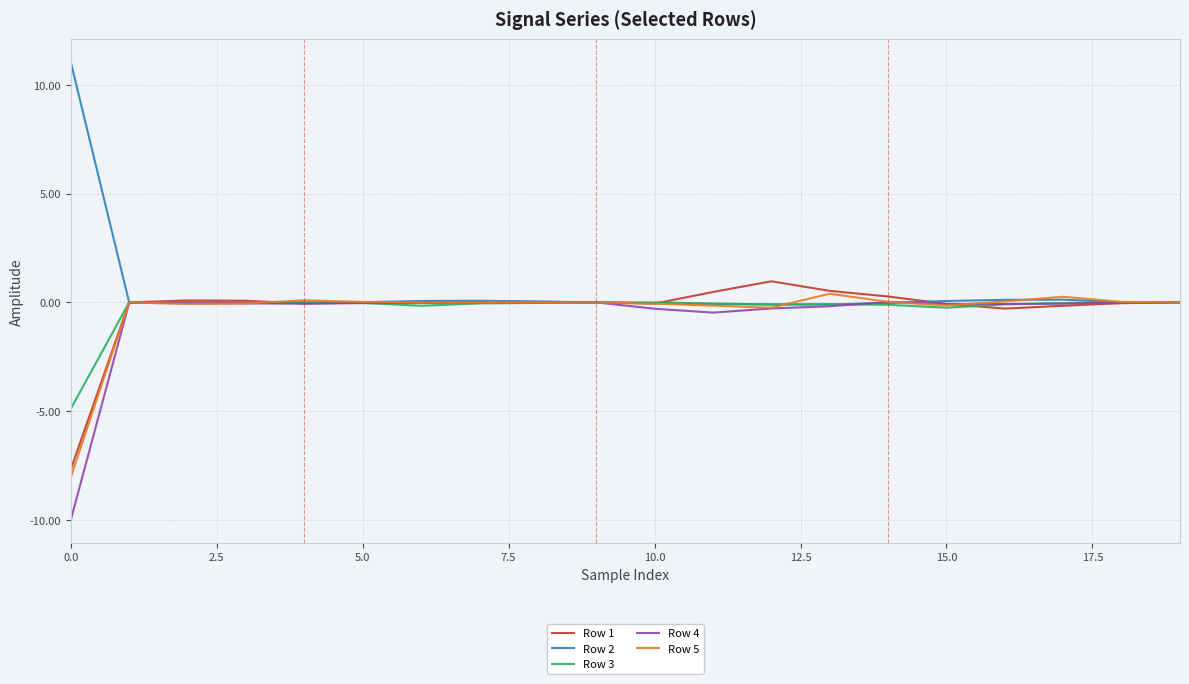

What is the lowest value of the Row 1 series?

-7.7